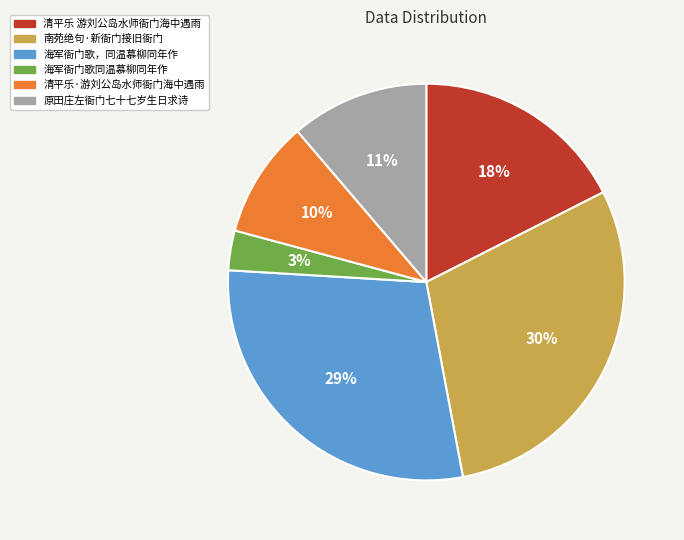

Is there any slice that represents more than half of the pie?

No